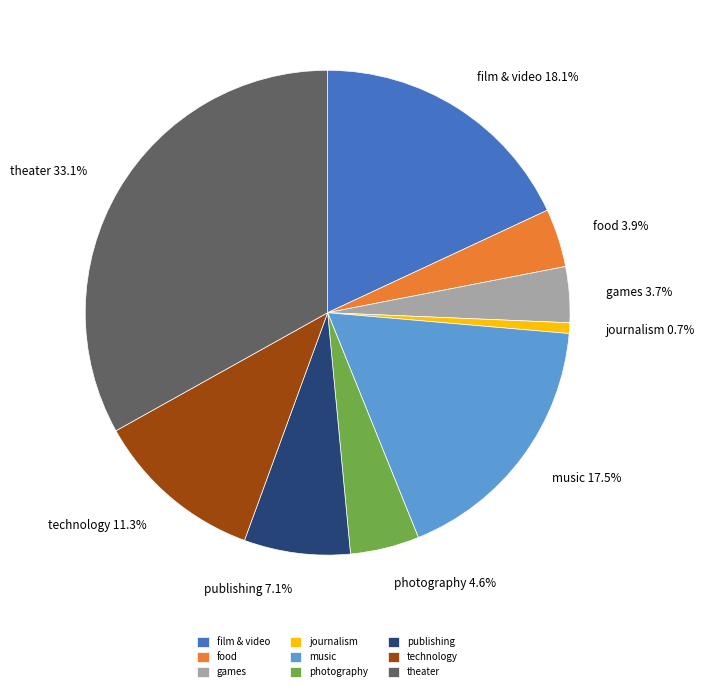

What is the largest slice in the pie chart?

theater